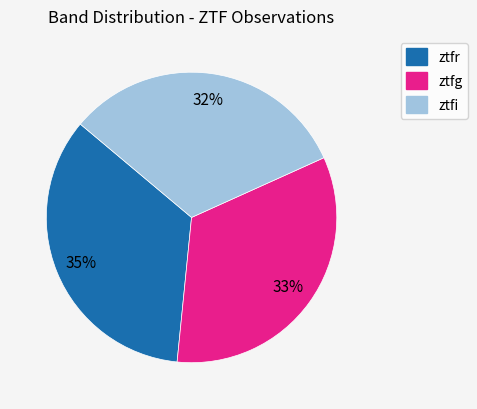

How many slices are in this pie chart?

3